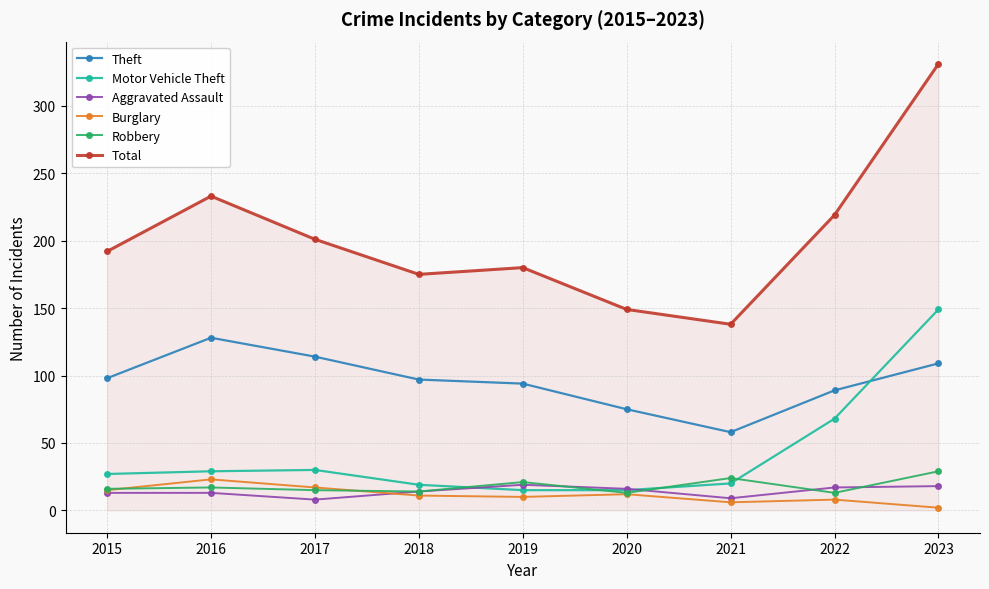

True or false: Theft and Aggravated Assault cross at least once.

False